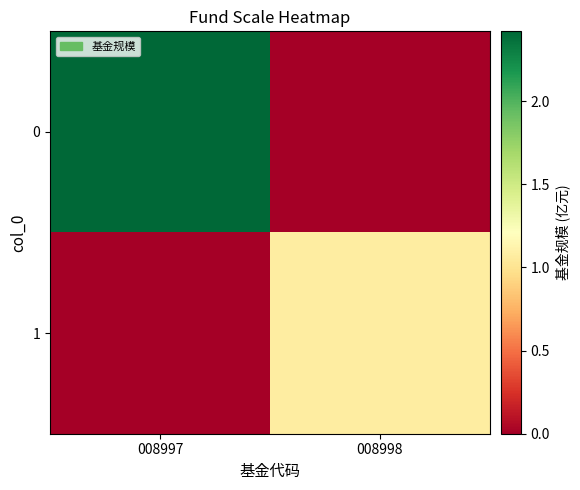

Reading right to left, transcribe all the data shown in this chart.

0: 008998=0.0	008997=2.4
1: 008998=1.1	008997=0.0